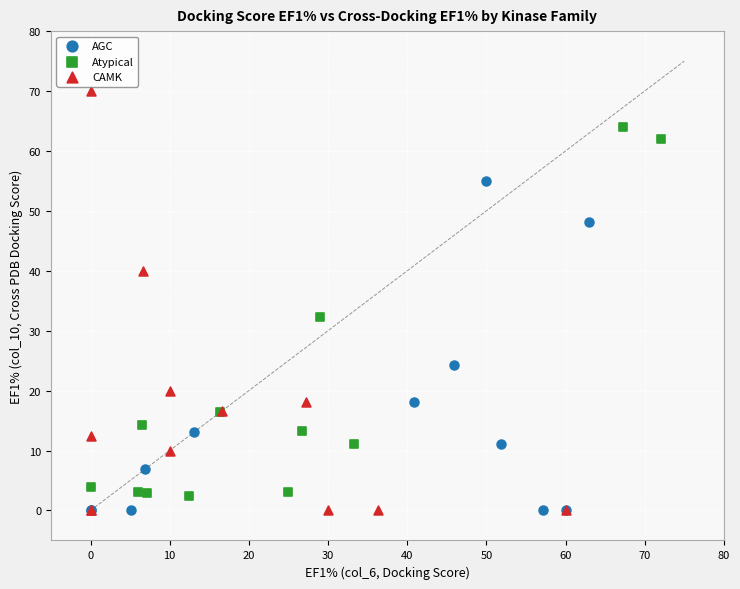

What are all the series names shown in the legend?

AGC, Atypical, CAMK